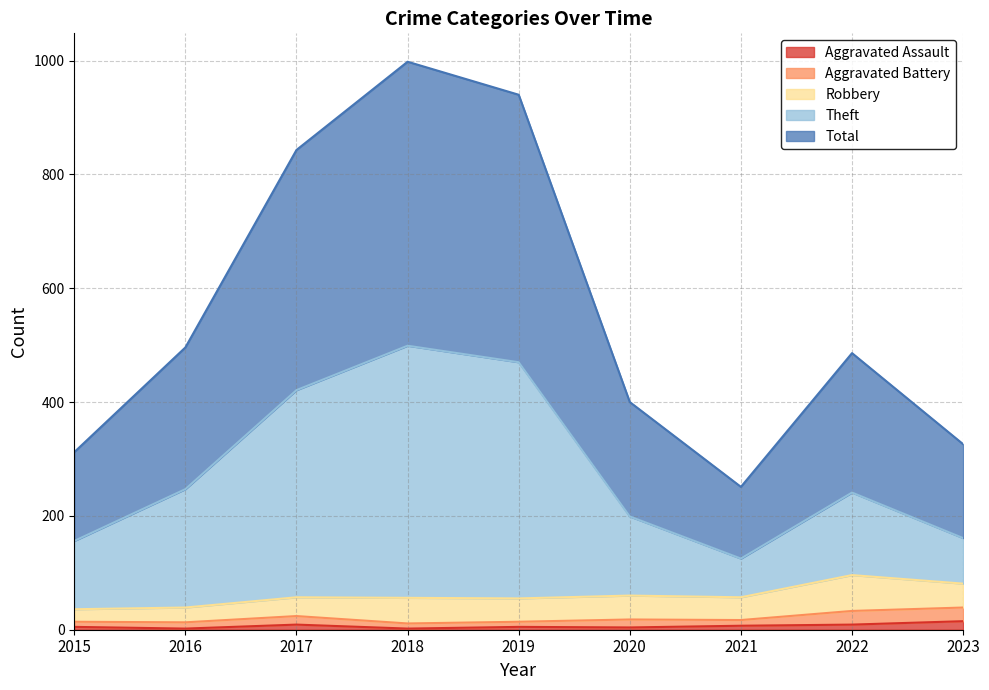

At which category is the sum across all series the highest?

2018